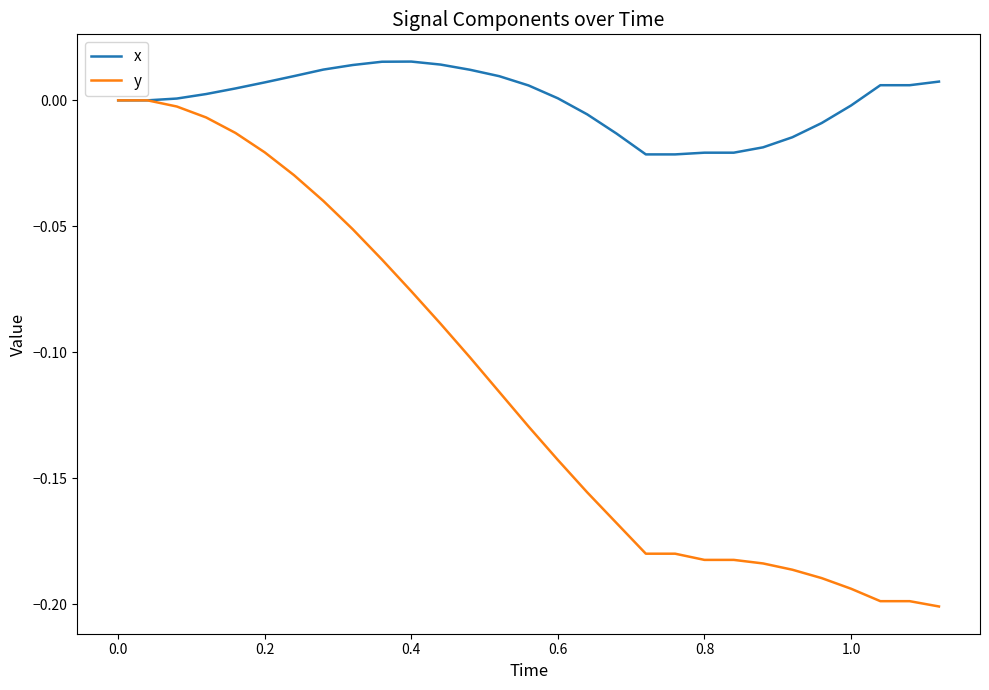

Which series has the largest total across all categories?

x